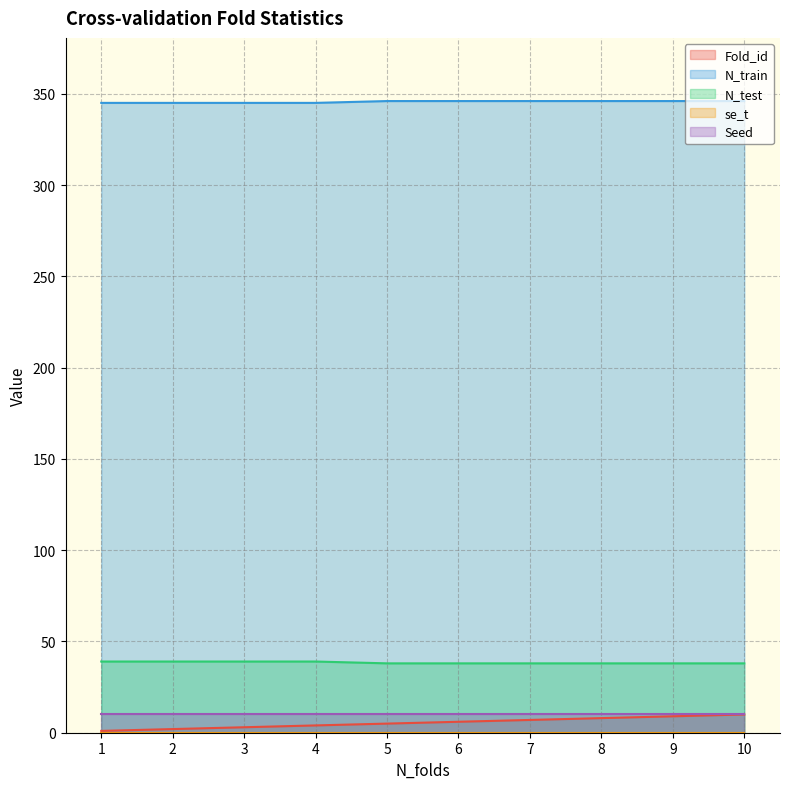

Is the value of N_test at 6 greater than the value of N_train at 4?

No